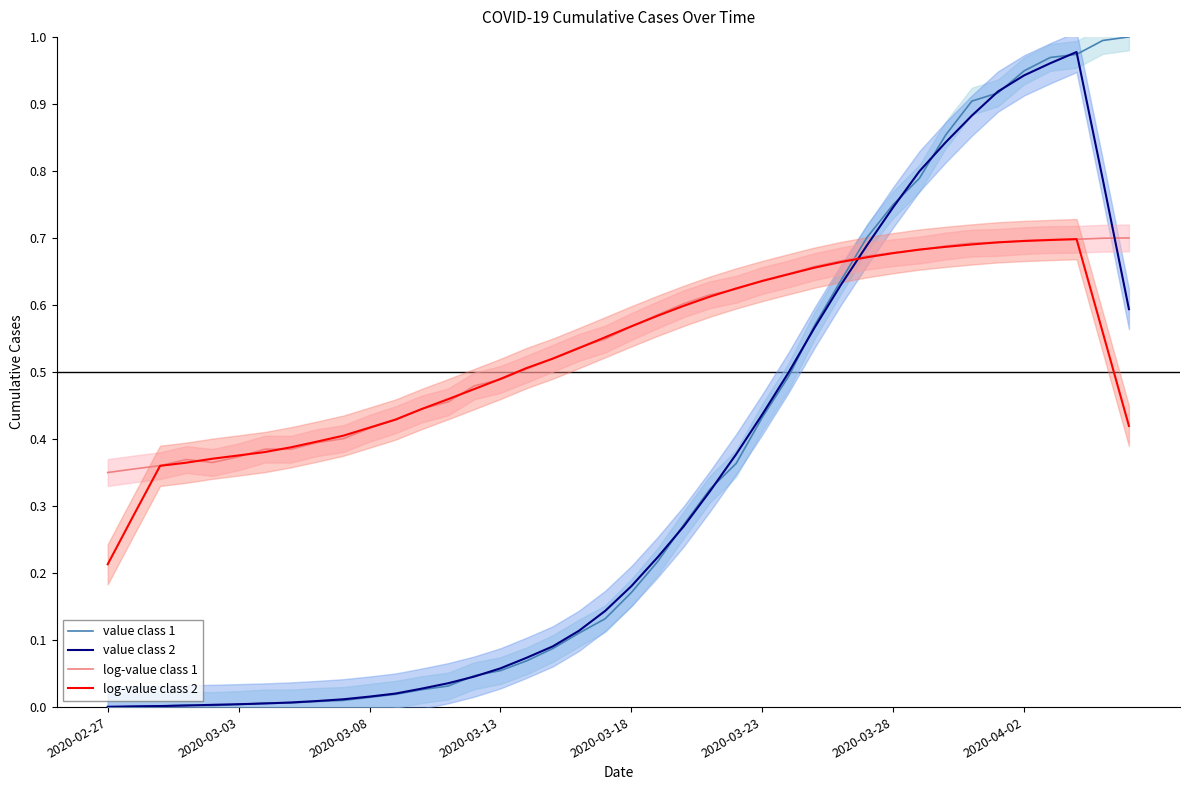

The value of value class 1 at 8 is 0.0. True or false?

False